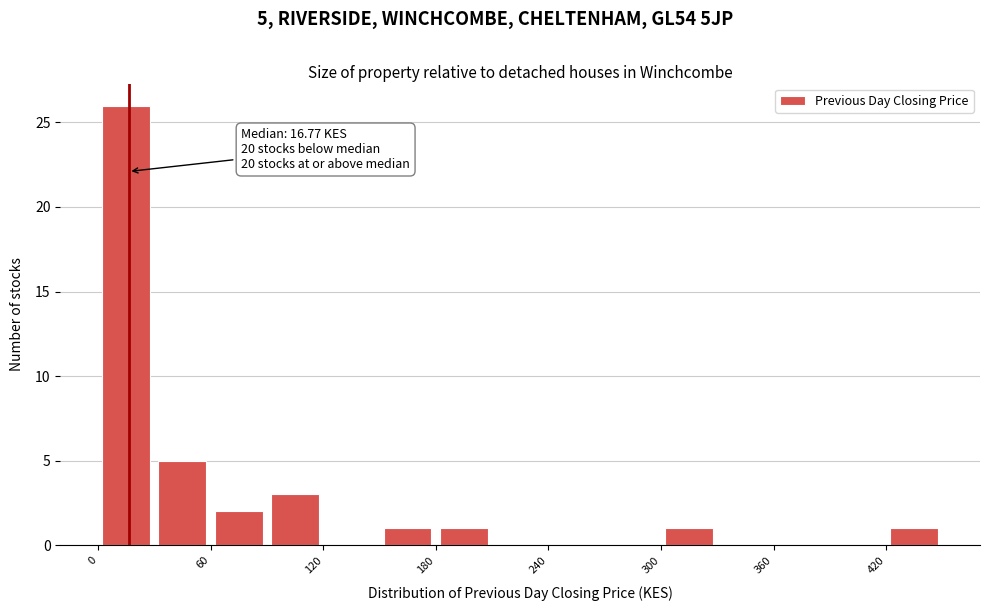

Around what value on the x-axis is the tallest bar? Give the approximate position of its centre, as read against the axis.

20